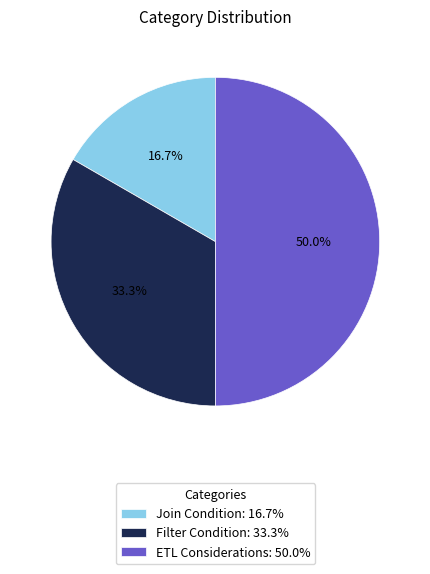

To the nearest percent, what is the difference between the largest and smallest slice percentages?

33%